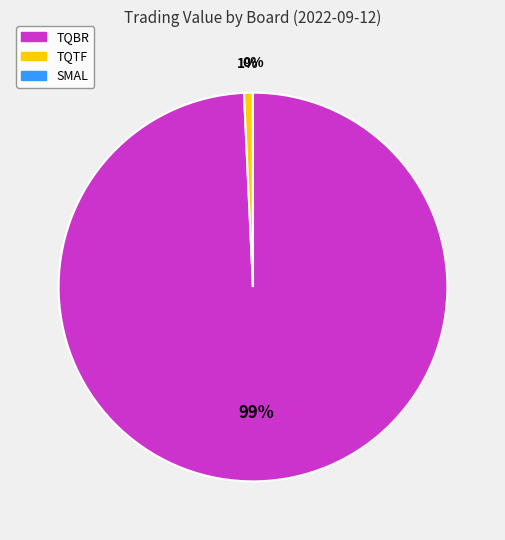

To the nearest percent, what is the average slice percentage?

33%